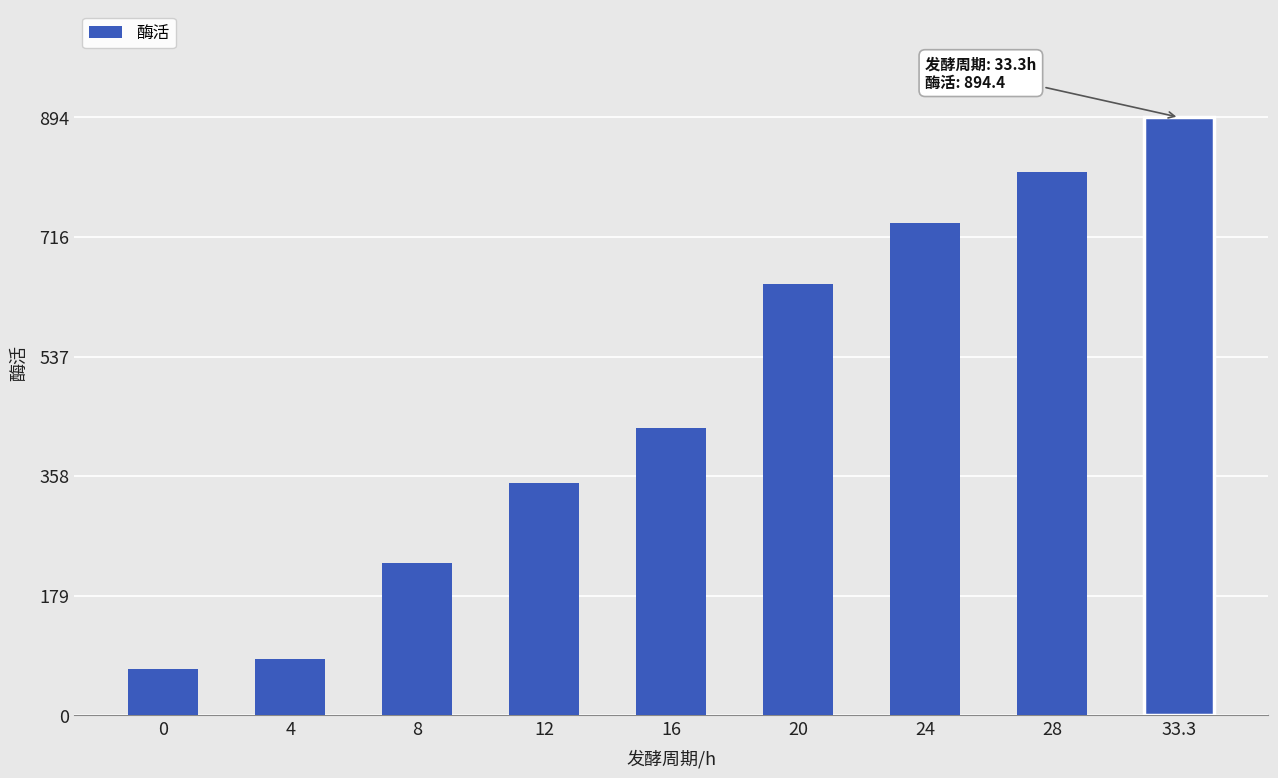

What is the label of the 8th bar from the left?

28